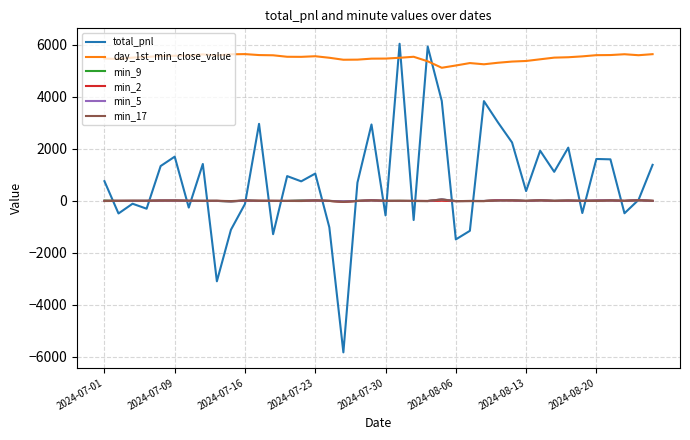

What is the minimum value for day_1st_min_close_value?

5121.1